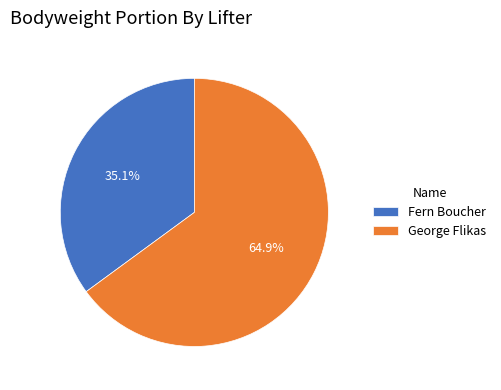

The Fern Boucher slice represents 35% of the pie. True or false?

True